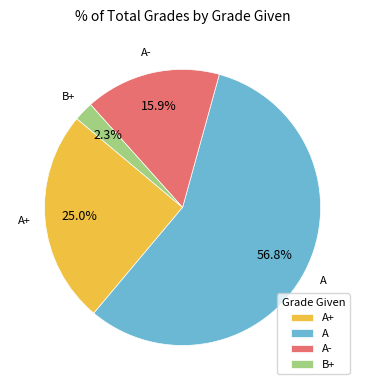

Rank the categories by value from lowest to highest.

B+, A-, A+, A